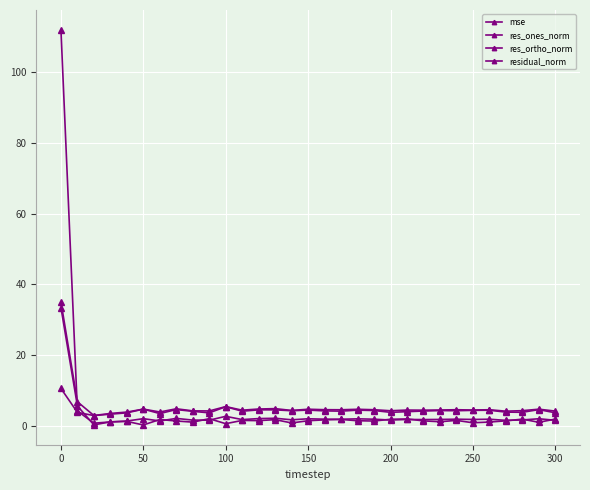

Is this an area chart (filled region under the line)?

No